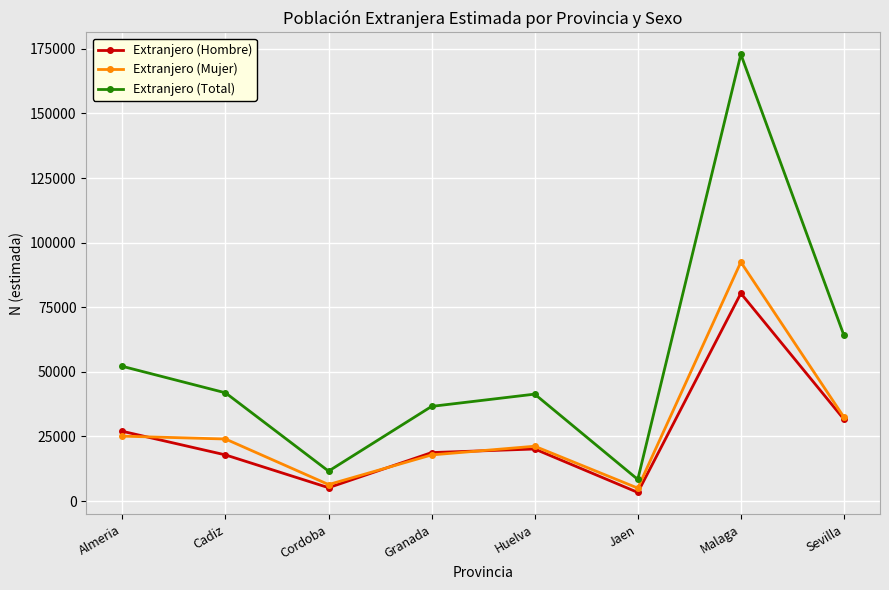

What position from the right is Huelva?

4